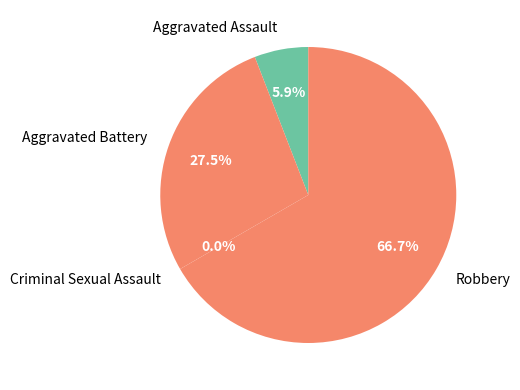

Approximately how many times larger is the value at Aggravated Assault compared to Aggravated Battery?

0.2